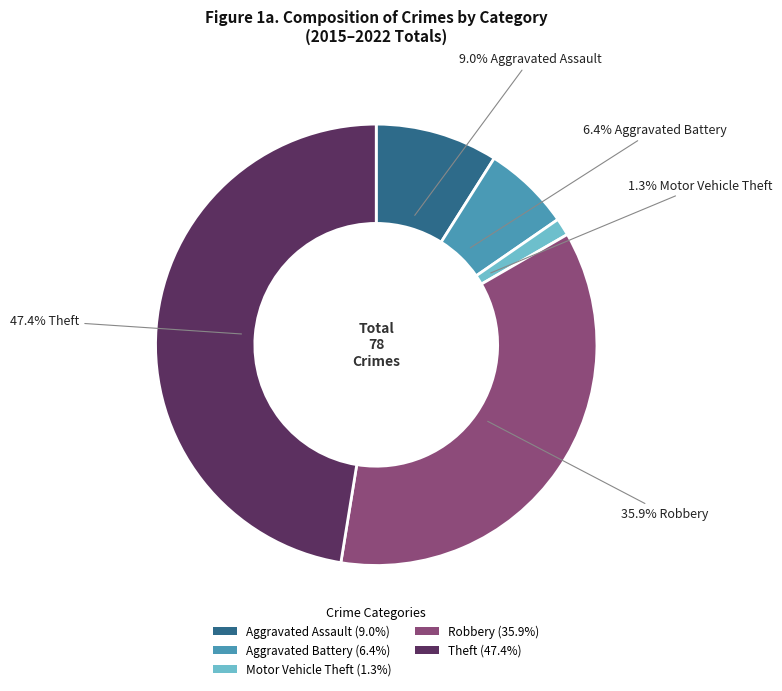

To the nearest percent, what is the difference between the Aggravated Assault and Motor Vehicle Theft slice percentages?

8%